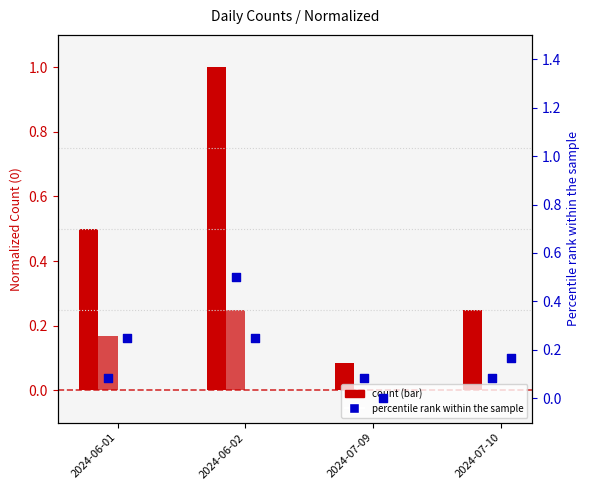

At which category is the sum across all series the highest?

2024-06-02